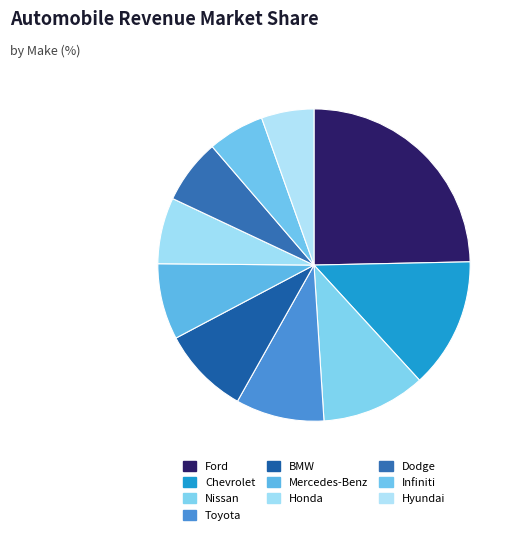

How many segments does this pie chart have?

10